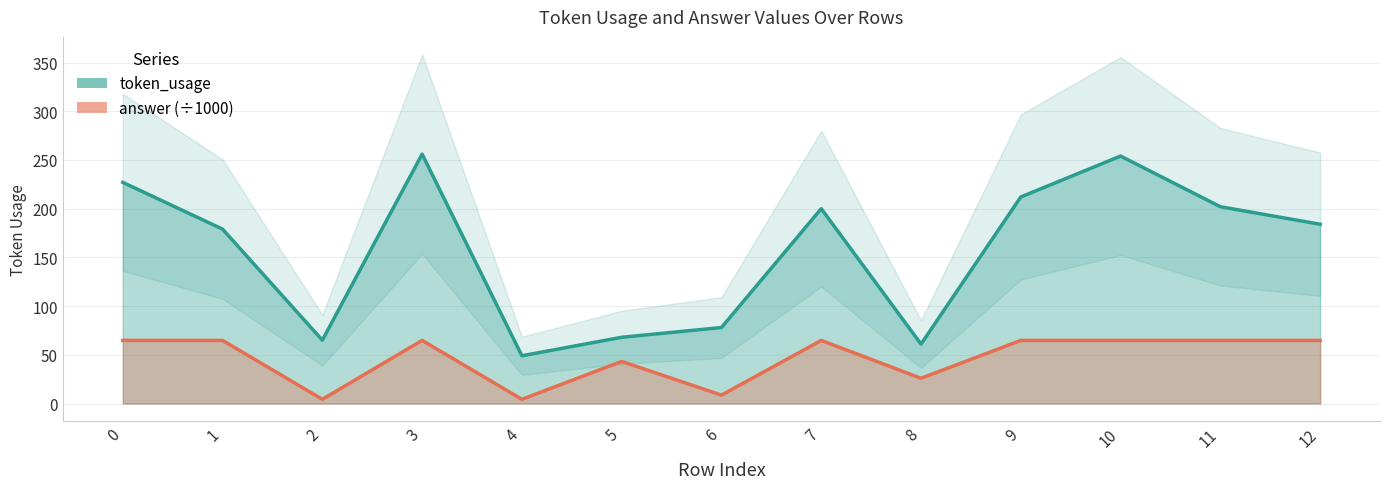

What value does the token_usage series have at 9?

212.0